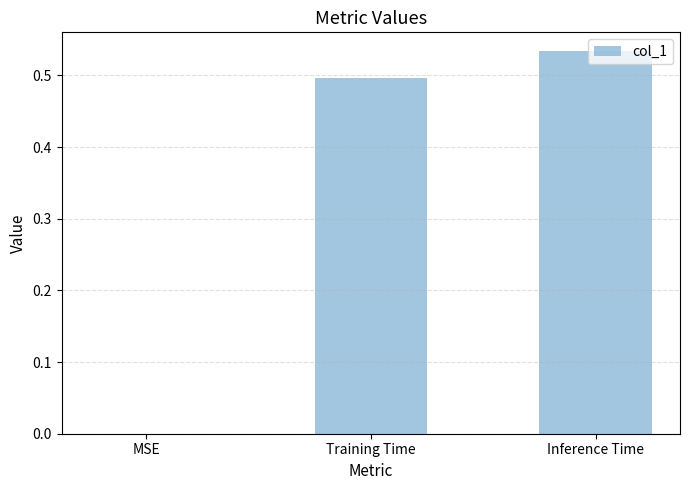

At which label is the value closest to 0?

MSE